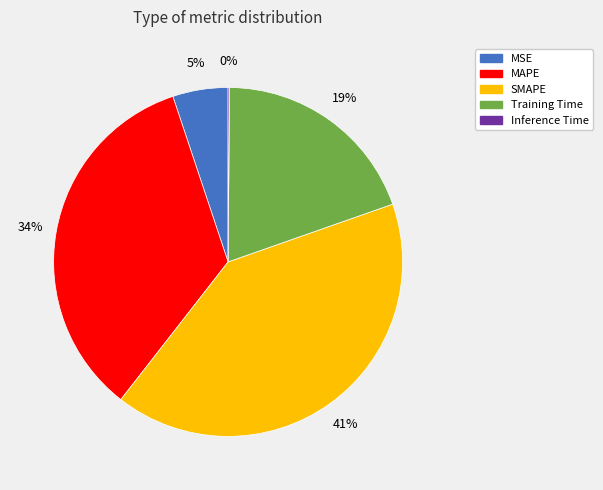

Which slice is the largest?

SMAPE